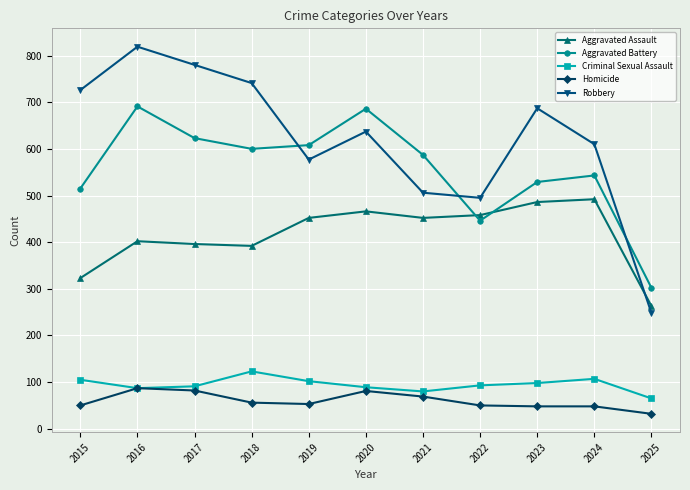

True or false: Criminal Sexual Assault and Robbery cross at least once.

False